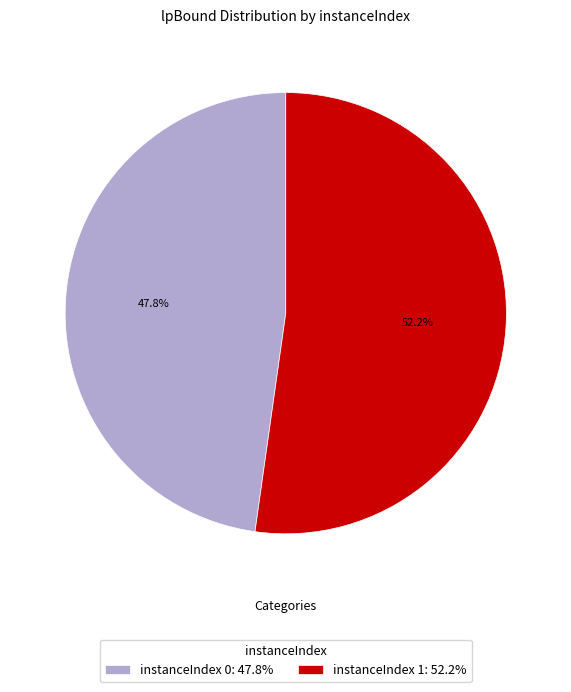

Combined, do instanceIndex 1: 52.2% and instanceIndex 0: 47.8% account for over 50%?

Yes